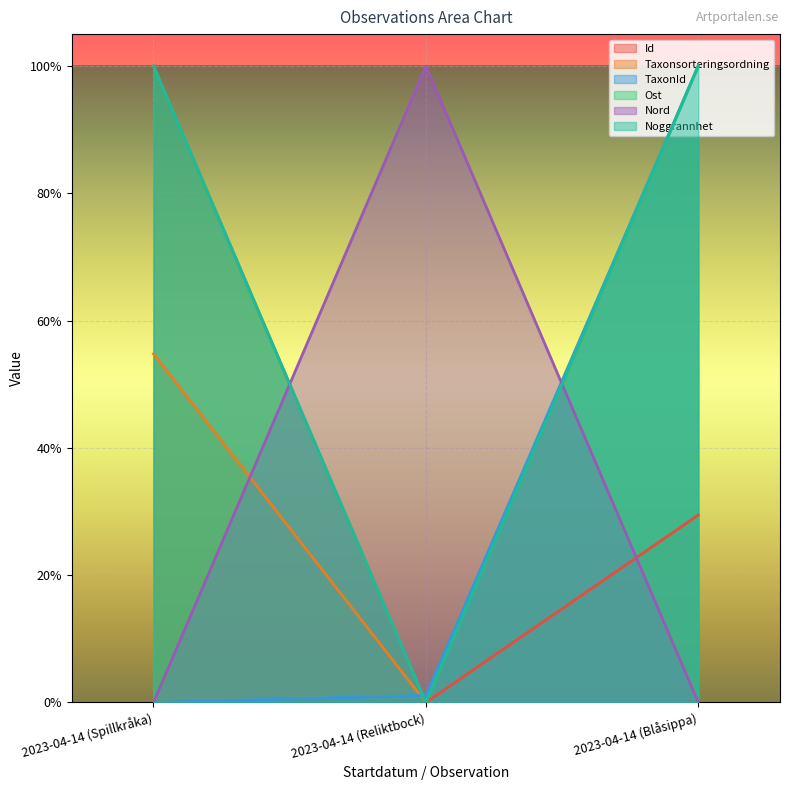

Which category has the highest value across all series?

2023-04-14 (Spillkråka)